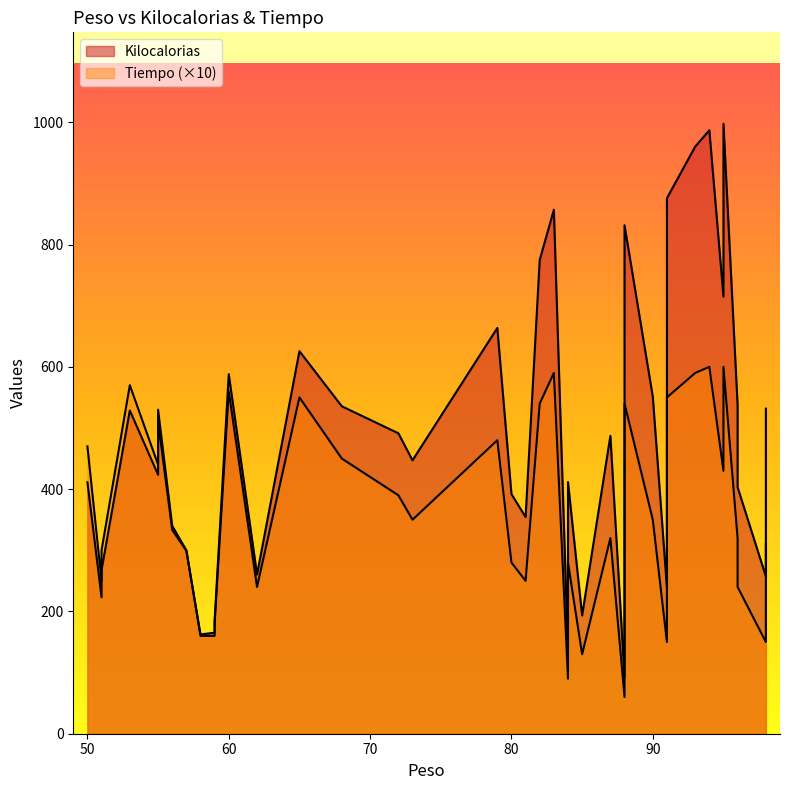

True or false: Kilocalorias and Tiempo cross at least once.

False